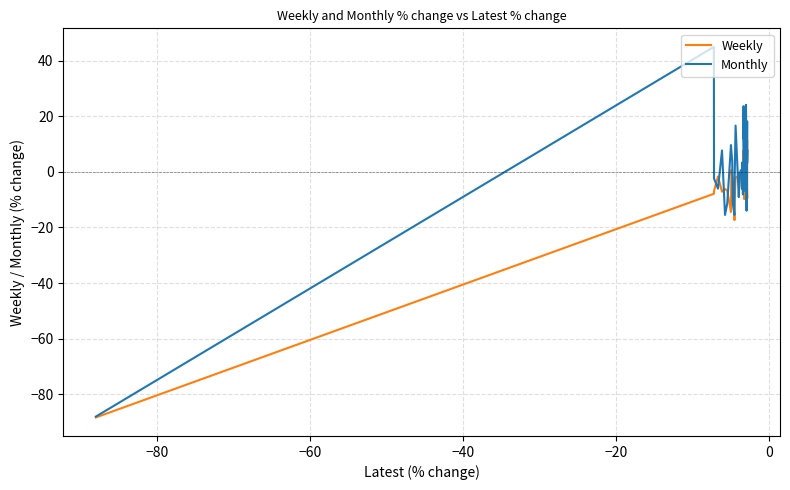

True or false: Weekly has more than 0 interior local peaks.

True